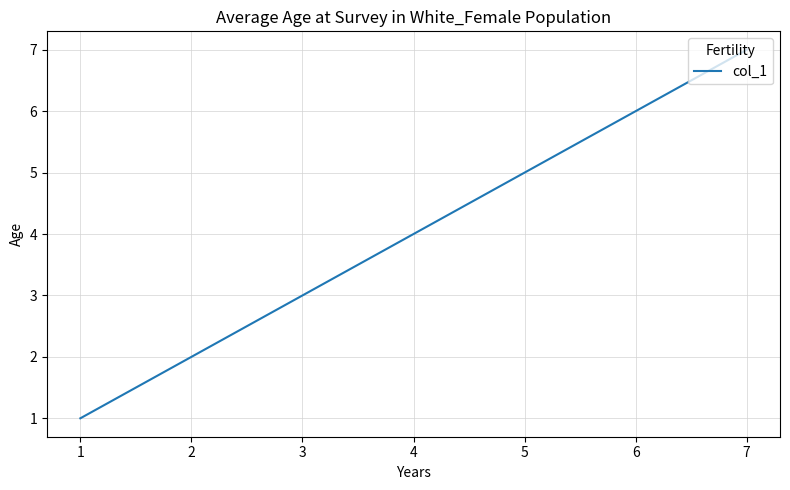

What is the change in value from 1 to 5?

+4